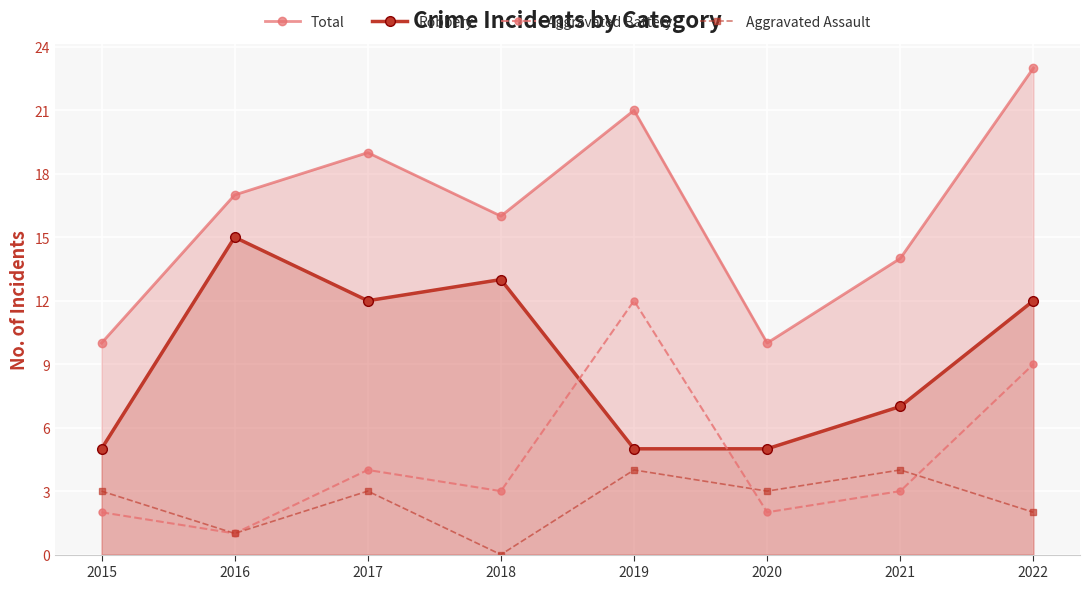

True or false: Robbery has more than 2 interior local peaks.

False